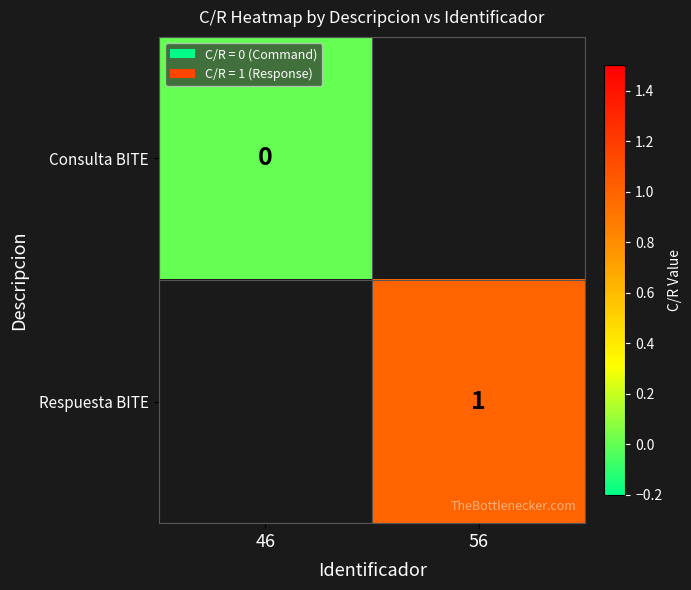

Is the value of Respuesta BITE at 56 greater than the value of Consulta BITE at 46?

Yes